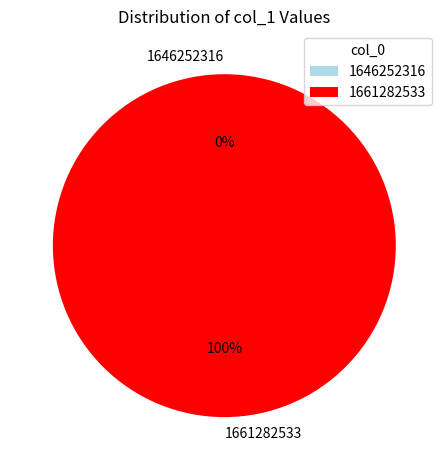

How many segments does this pie chart have?

2